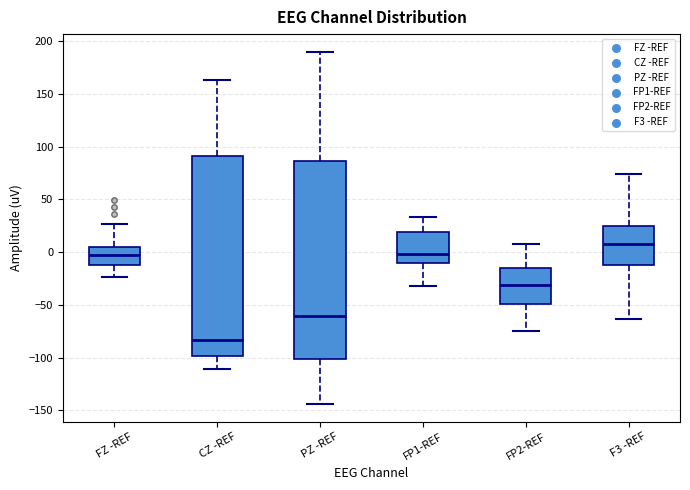

Which box has the highest median line?

F3 -REF